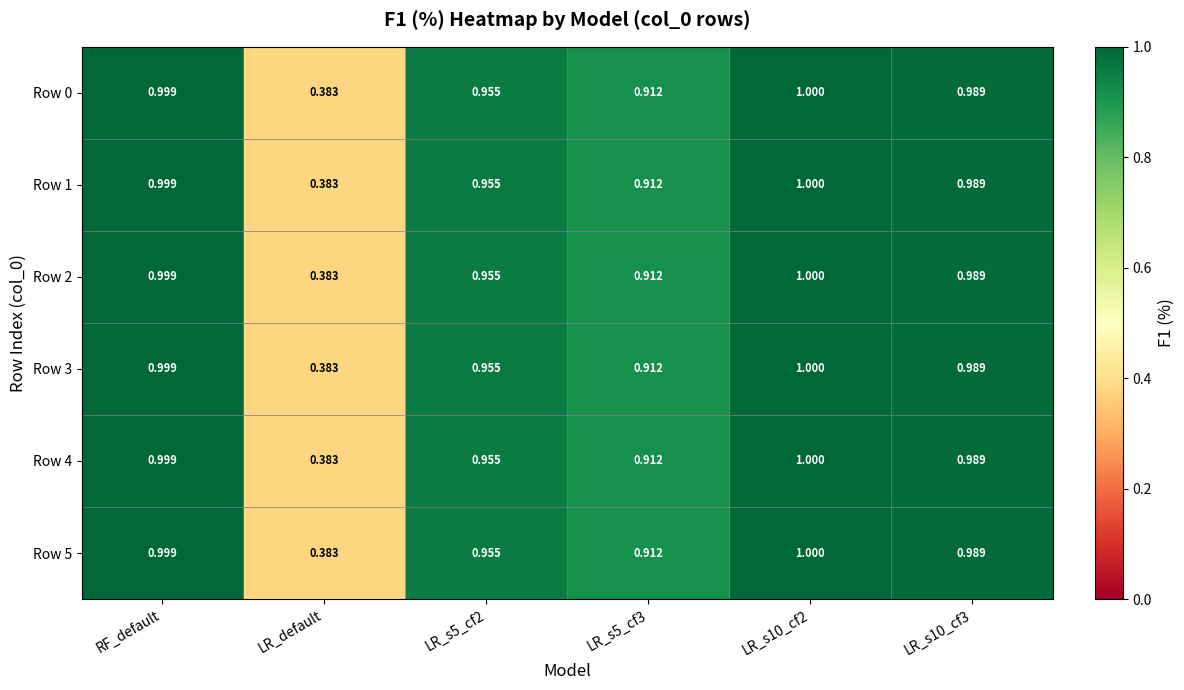

At which label is Row 1 closest to 0?

LR_default